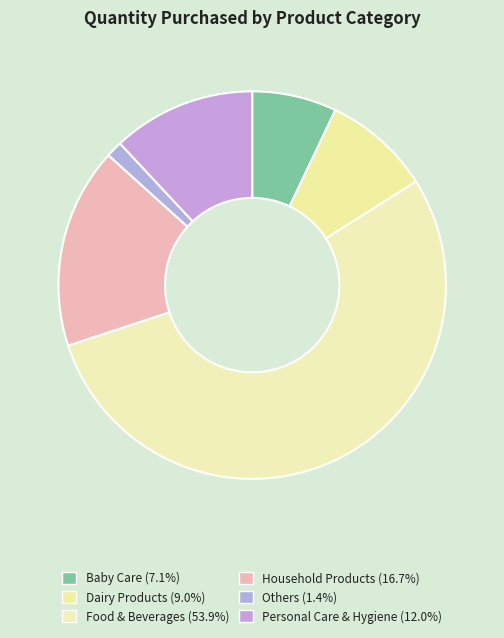

What is the total percentage of Dairy Products and Household Products?

25.7%